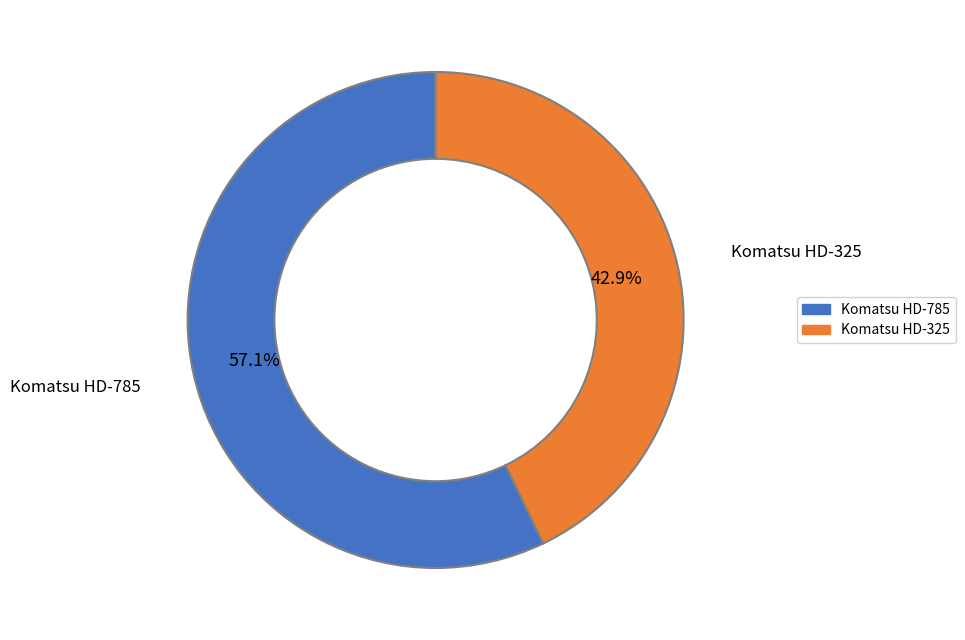

What is the largest slice in the pie chart?

Komatsu HD-785